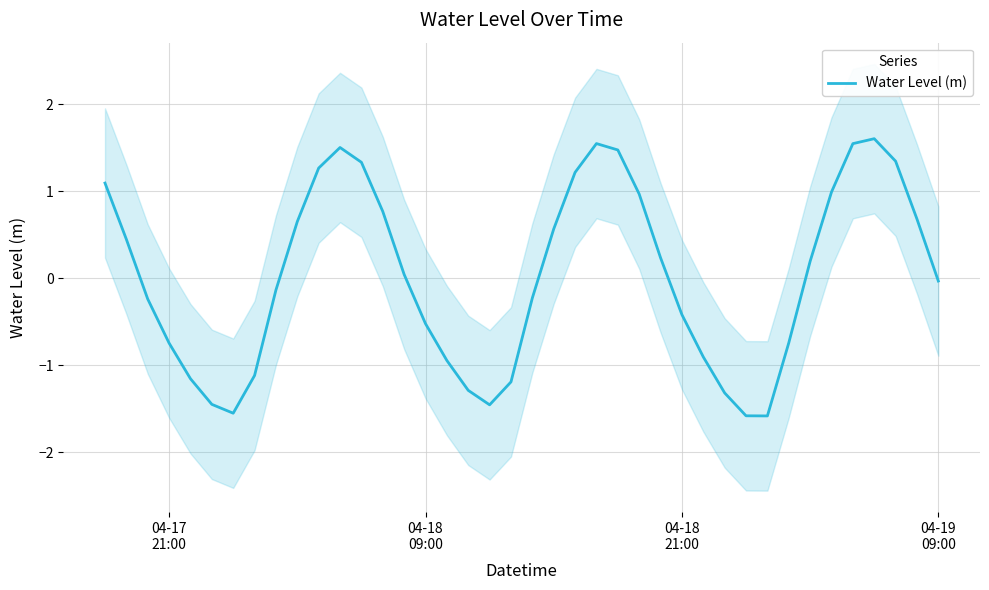

How many categories are shown in the chart?

40